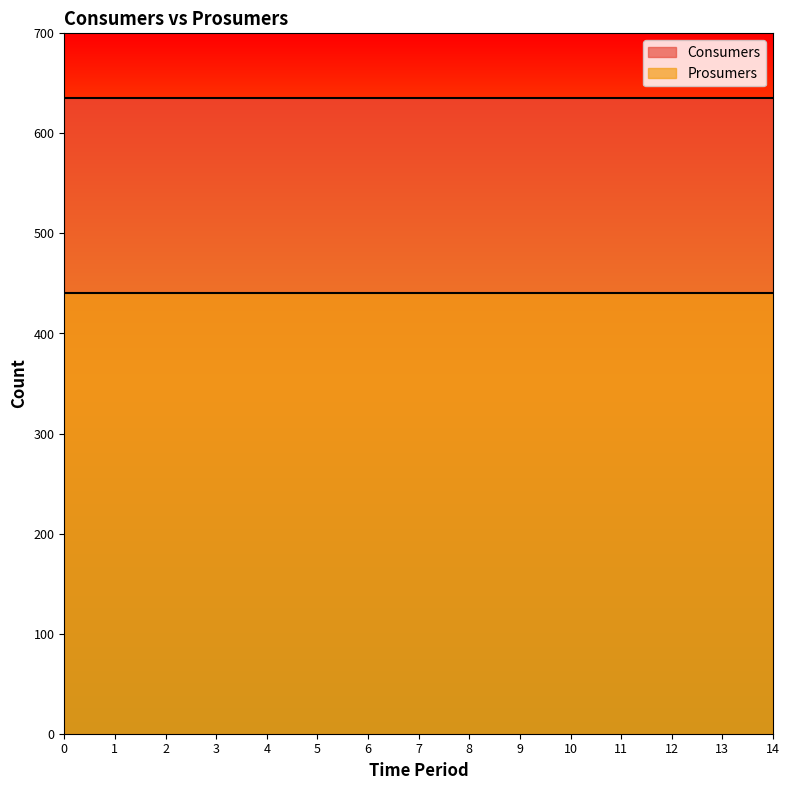

What is the value of the Prosumers point at the 8th from the left?

440